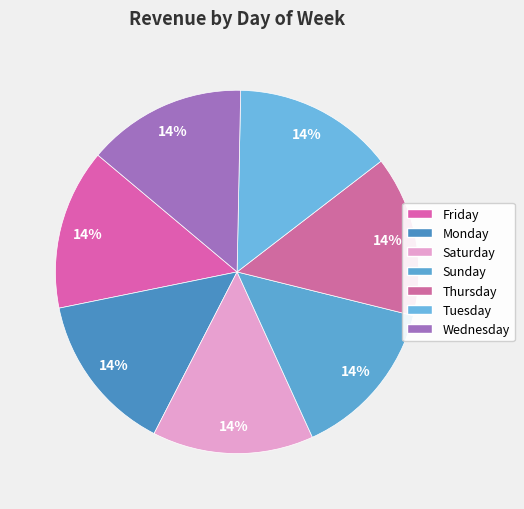

Is there a majority slice in this chart?

No